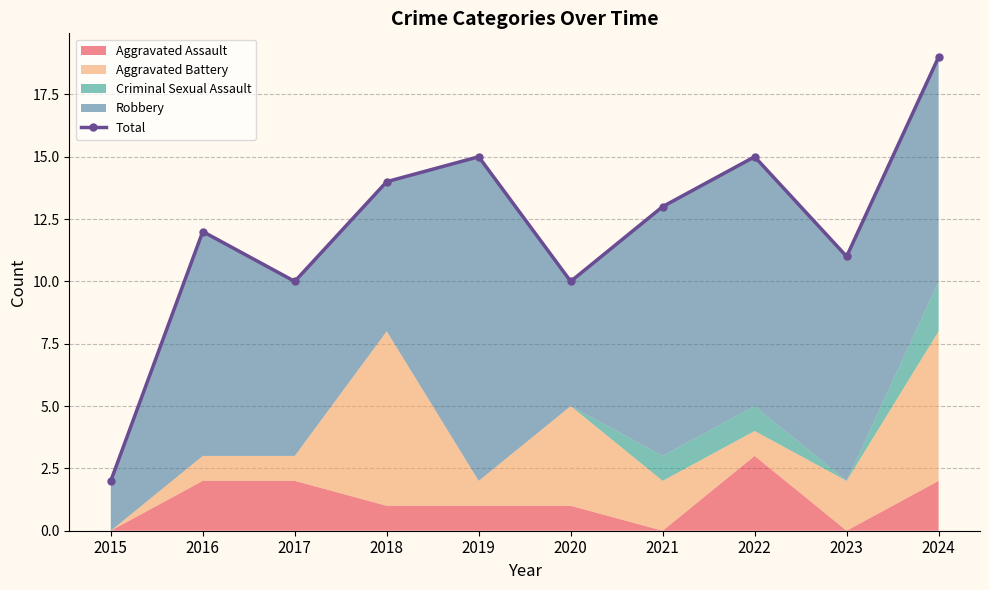

What is the average value?

12